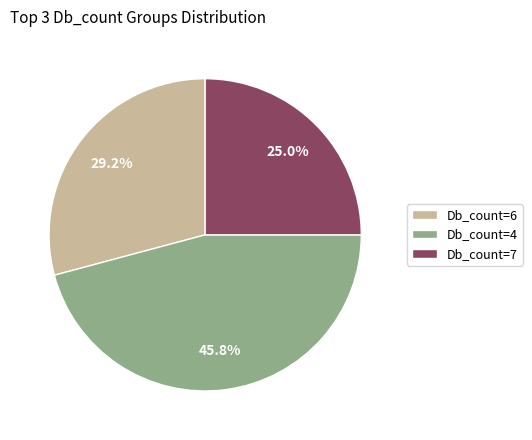

What percentage is NOT represented by Db_count=7?

75.0%